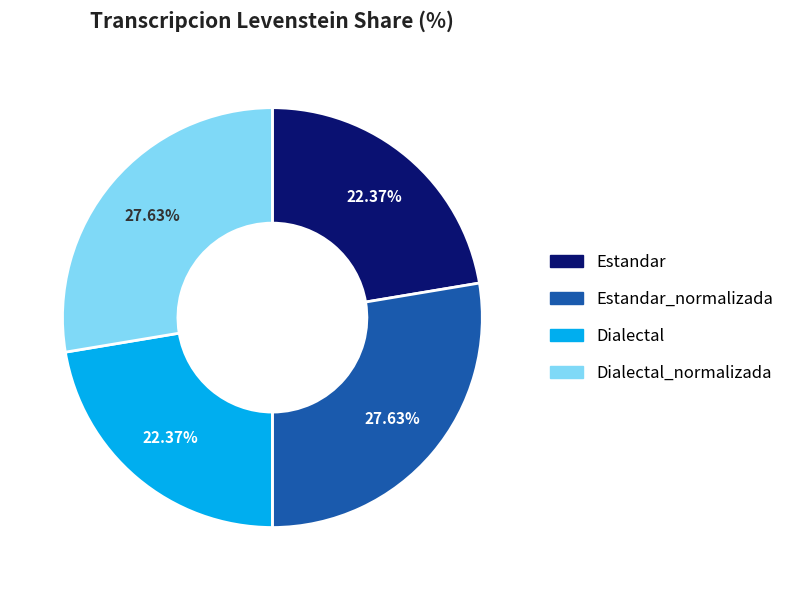

Does any single category account for the majority?

No